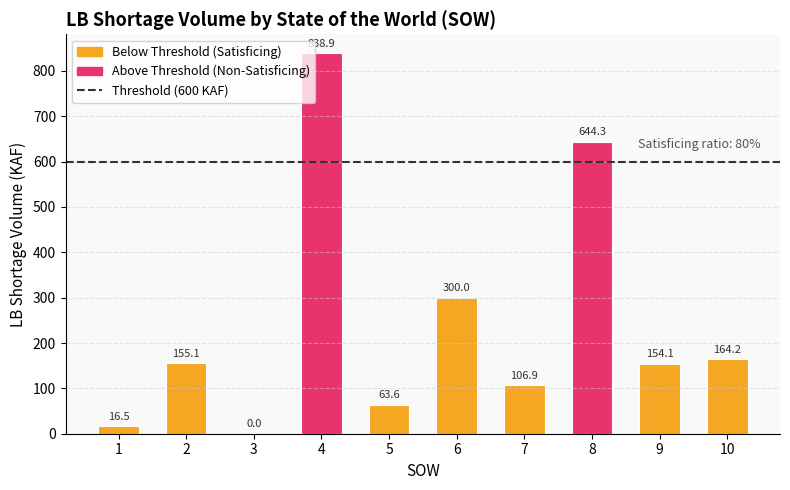

The chart shows a value of 440.9 at 4. True or false?

False